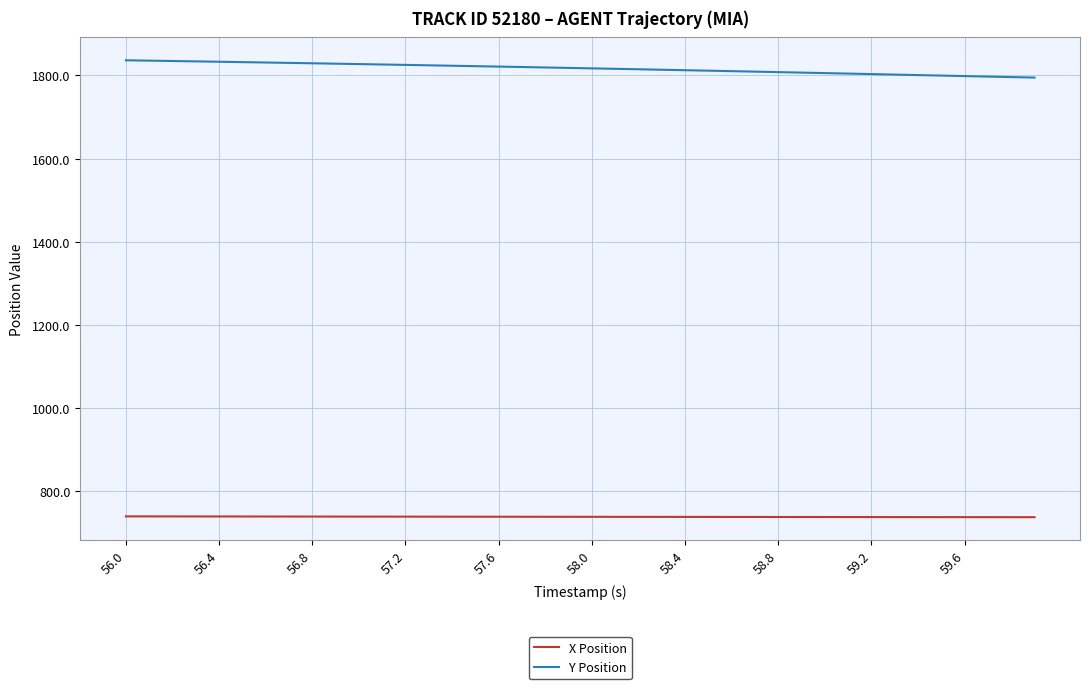

True or false: X Position and Y Position cross at least once.

False